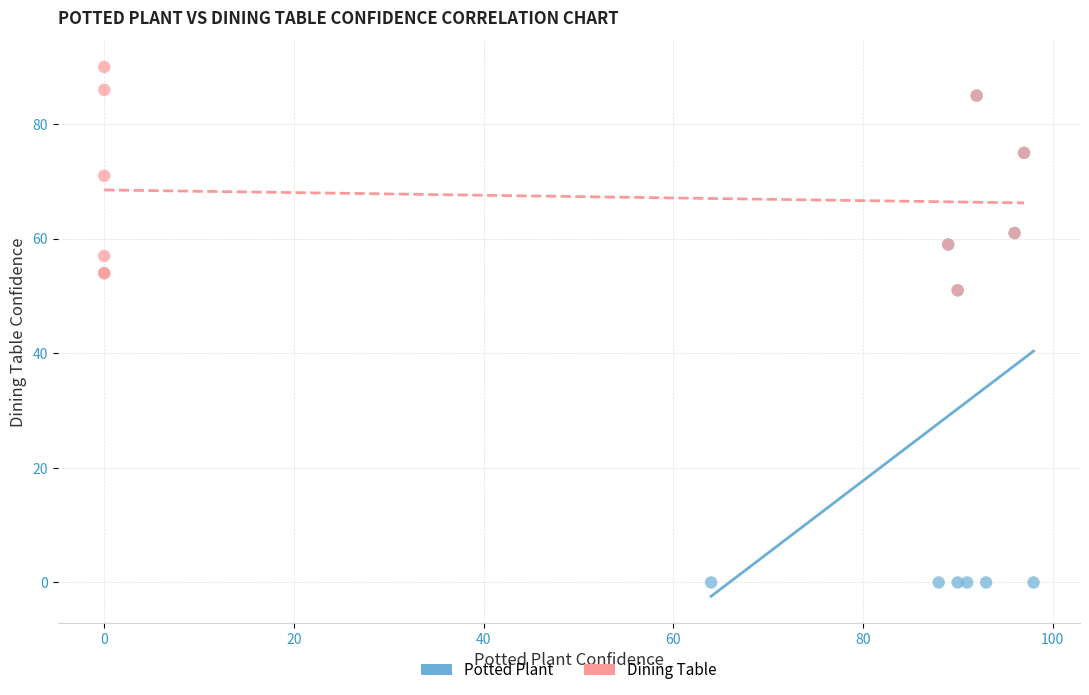

What are all the series names shown in the legend?

Potted Plant, Dining Table